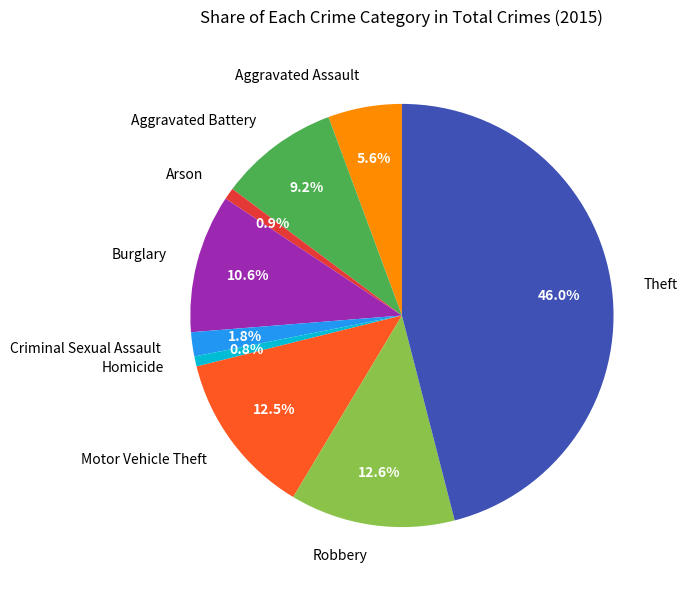

How many segments does this pie chart have?

9